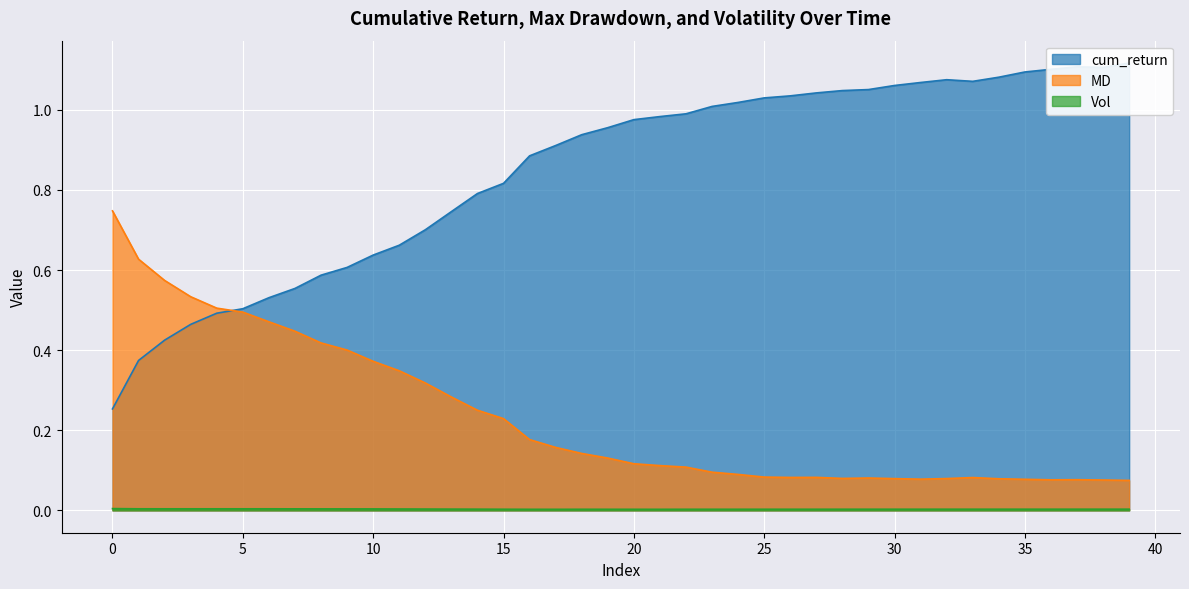

True or false: cum_return has a value of 0.8 at 14.

True